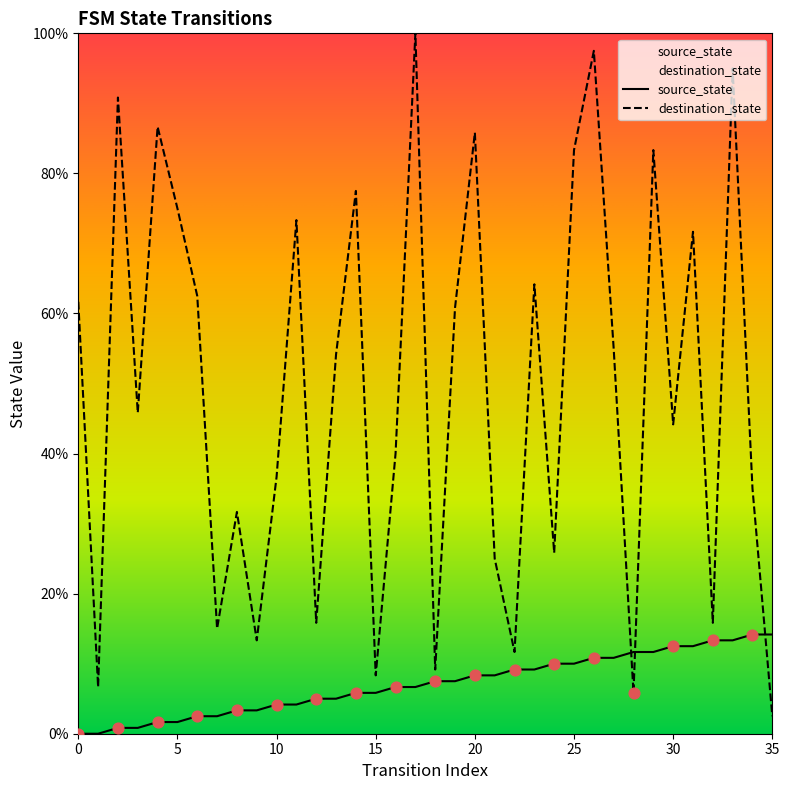

Which series reaches the maximum Y coordinate?

destination_state